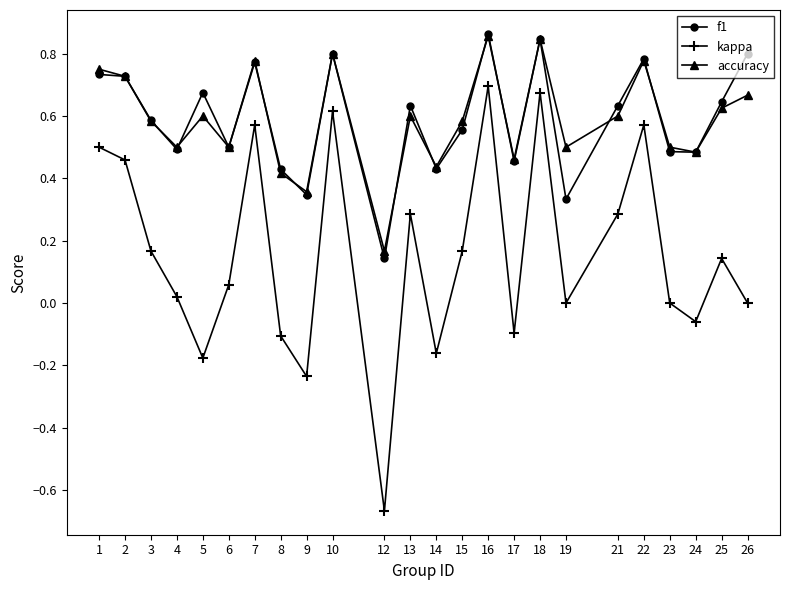

Which label corresponds to the largest value in the chart?

16